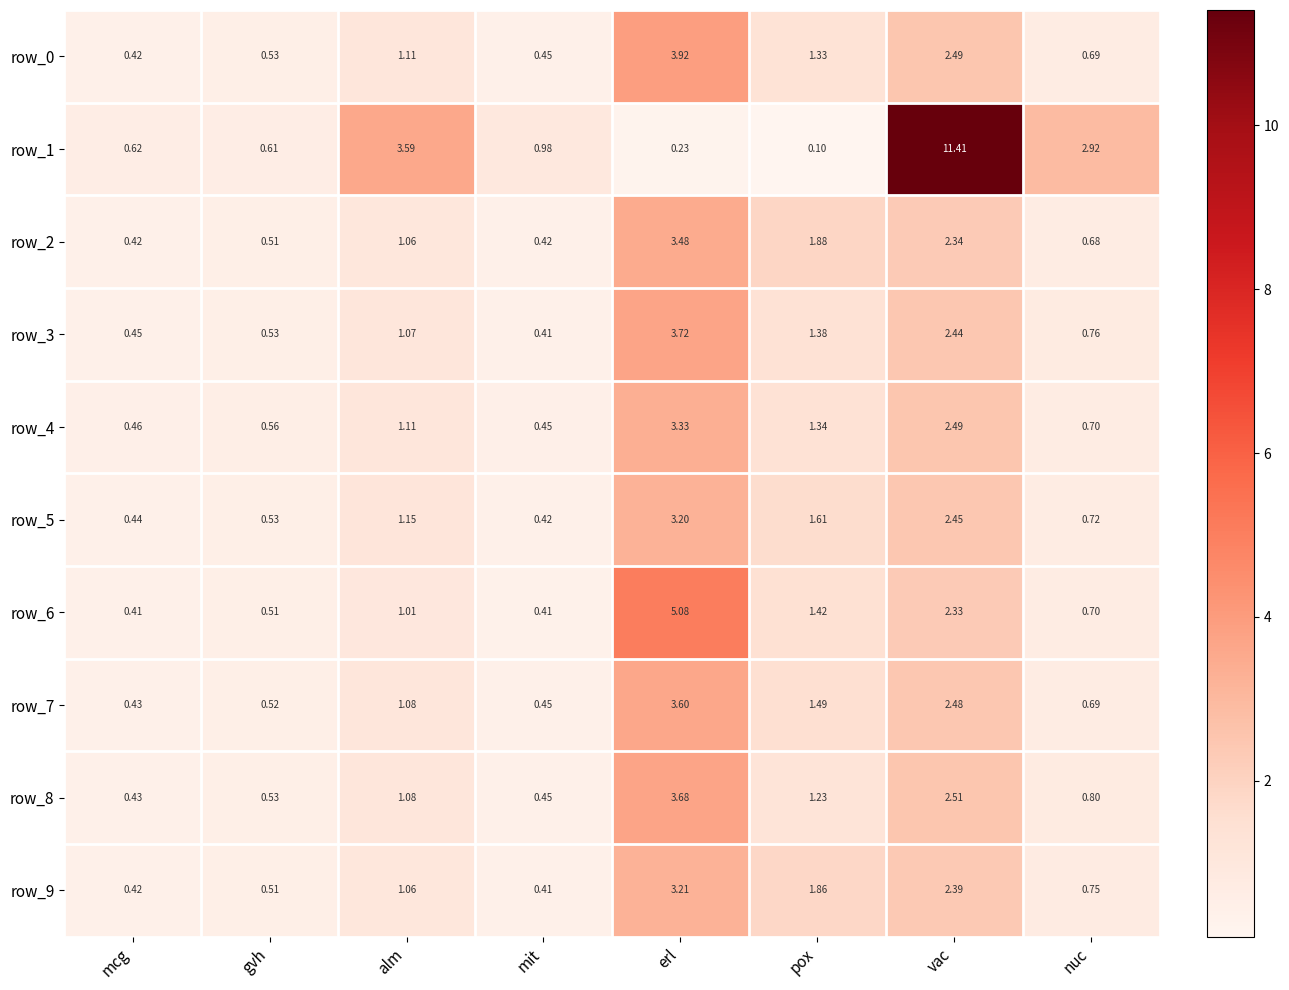

Where is row_8 nearest to the value 2?

vac